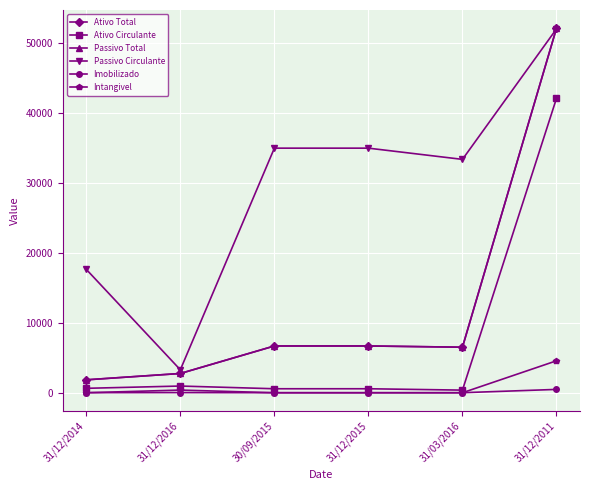

Is this an area chart (filled region under the line)?

No